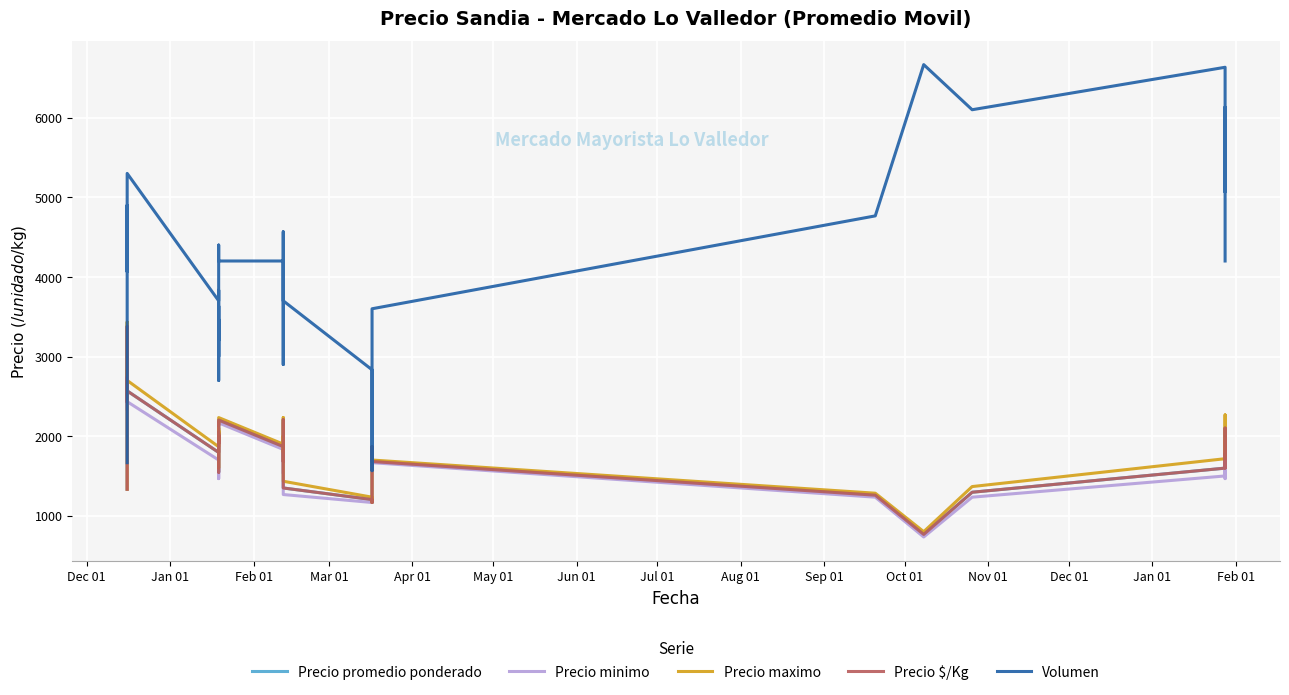

Is this an area chart (filled region under the line)?

No